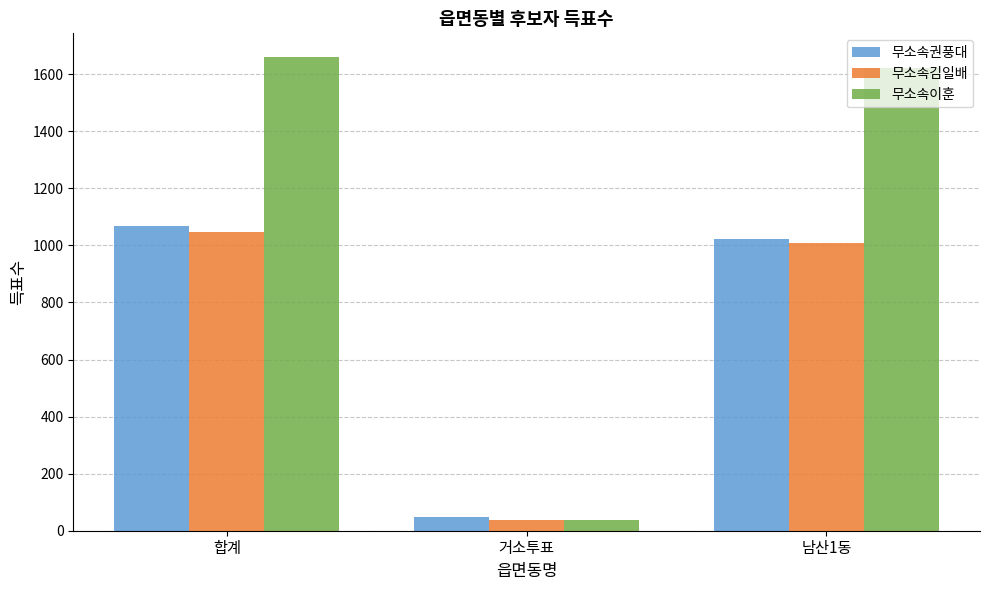

Reading right to left, transcribe all the data shown in this chart.

무소속권풍대: 남산1동=1022	거소투표=47	합계=1069
무소속김일배: 남산1동=1009	거소투표=38	합계=1047
무소속이훈: 남산1동=1623	거소투표=37	합계=1660